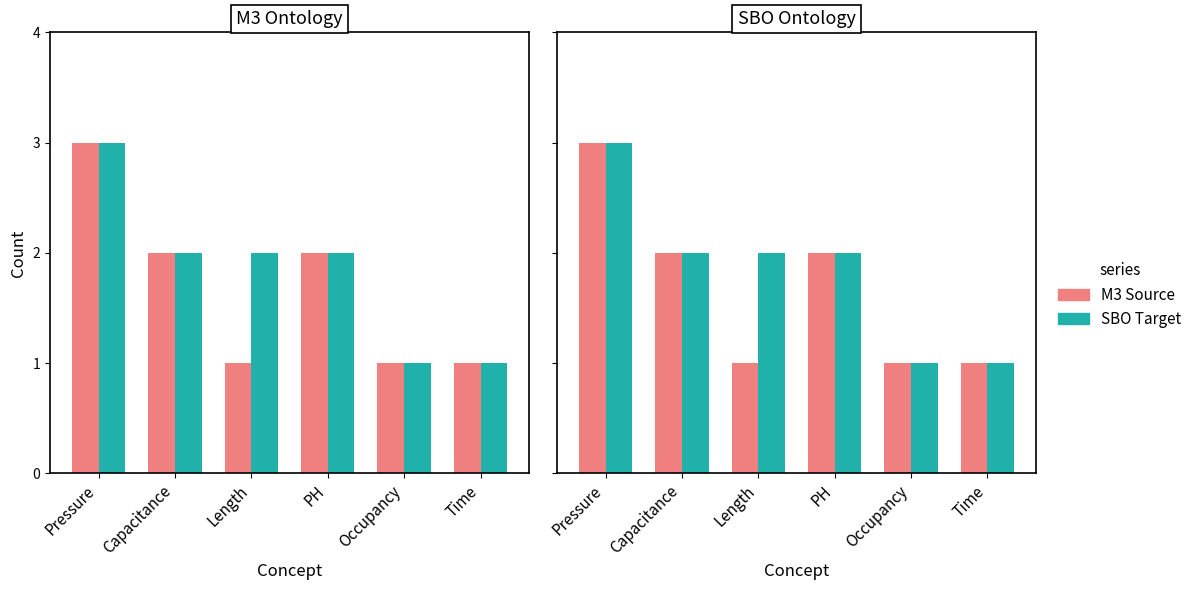

The SBO Target series shows 1 at Capacitance. True or false?

False